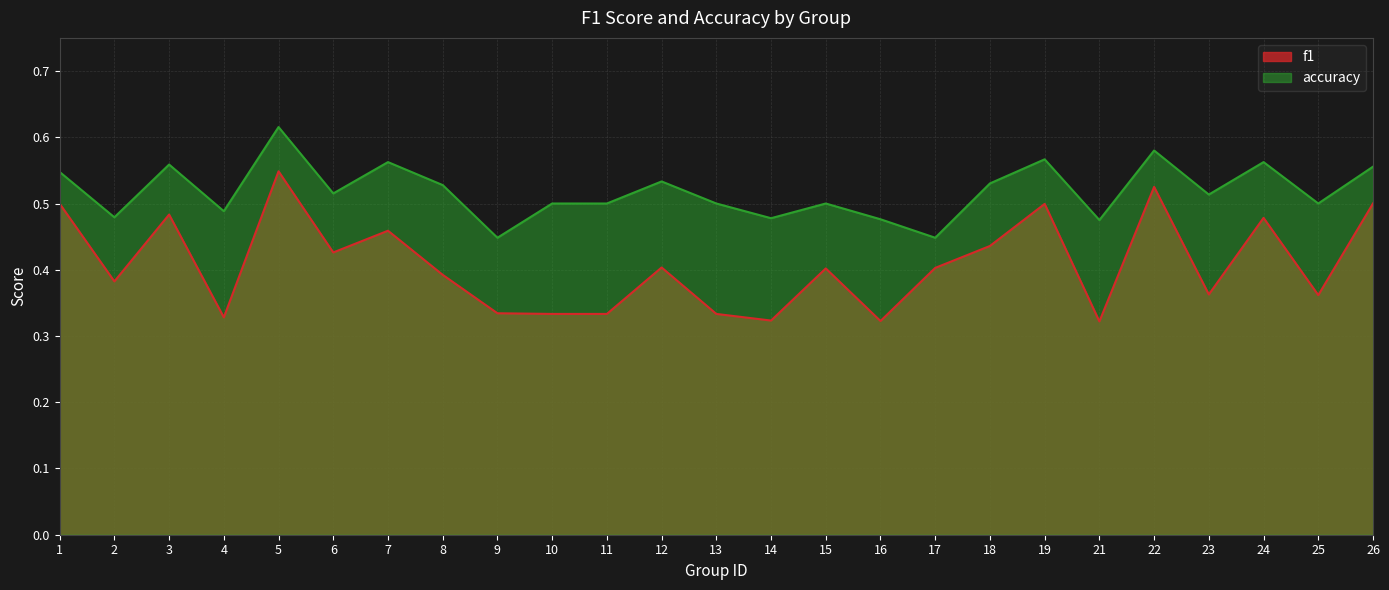

What is the maximum value shown in the chart?

0.6